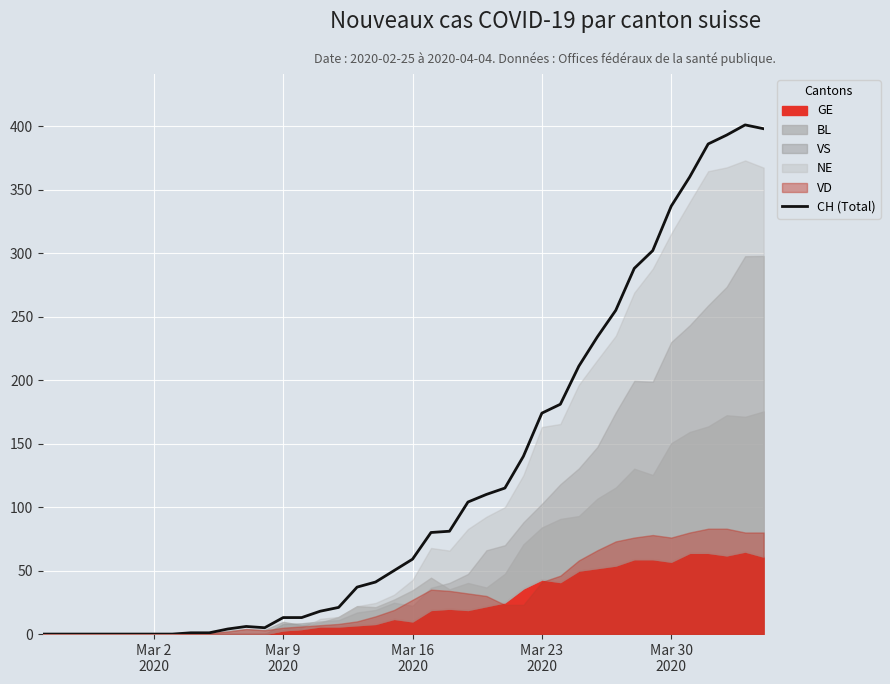

The chart shows a value of 27 at 19. True or false?

False